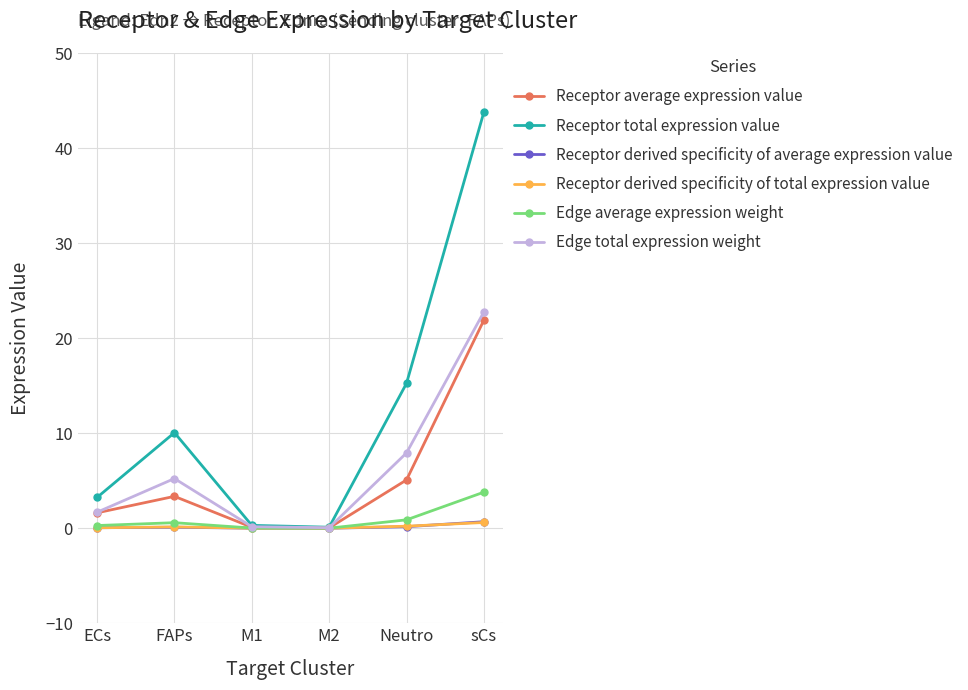

At which category does the chart reach its peak across all series?

sCs